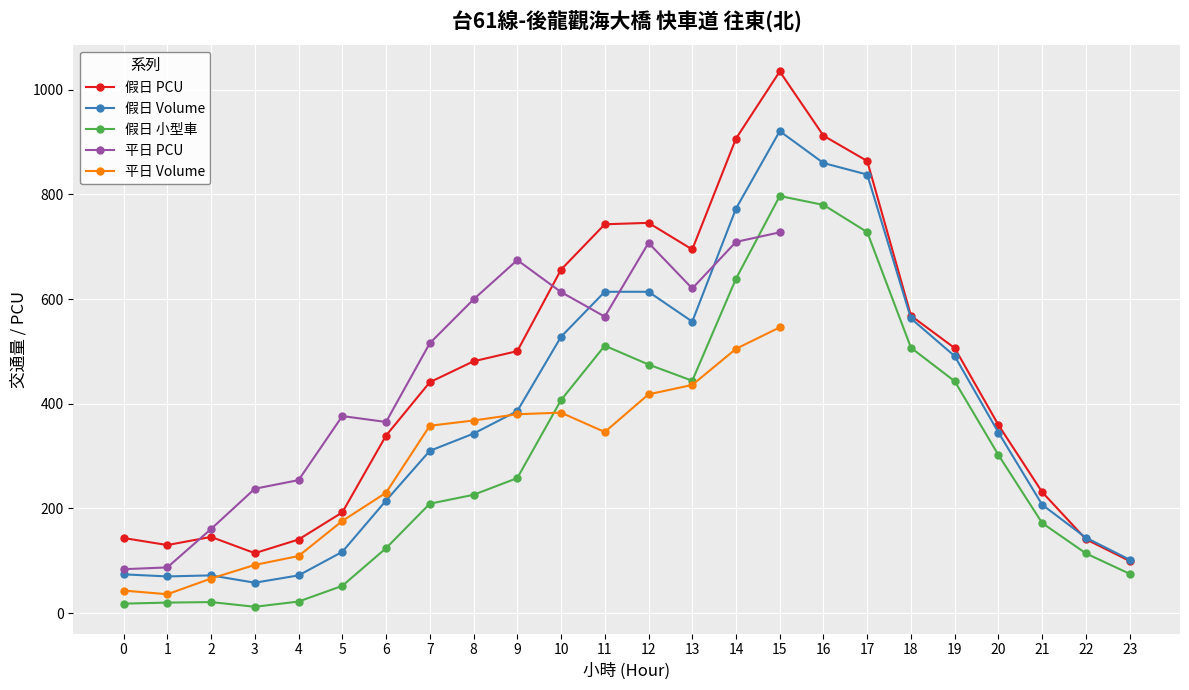

How many data points in 假日 PCU are above 481?

12